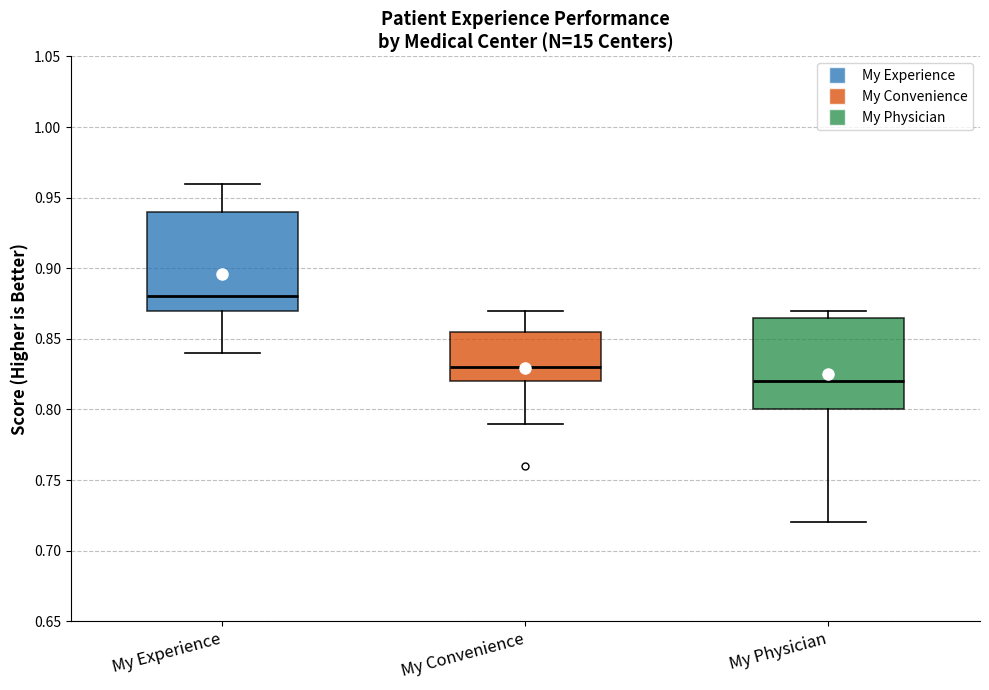

Reading left to right, transcribe this box plot: for each box, give where its median line is, the range the box spans, and where its two whiskers end, as read against the y-axis. The values are not printed on the chart, so give them approximately, as read against the axis.

My Experience: median 0.880, box 0.870 to 0.940, whiskers 0.840 to 0.960
My Convenience: median 0.830, box 0.820 to 0.855, whiskers 0.790 to 0.870
My Physician: median 0.820, box 0.800 to 0.865, whiskers 0.720 to 0.870